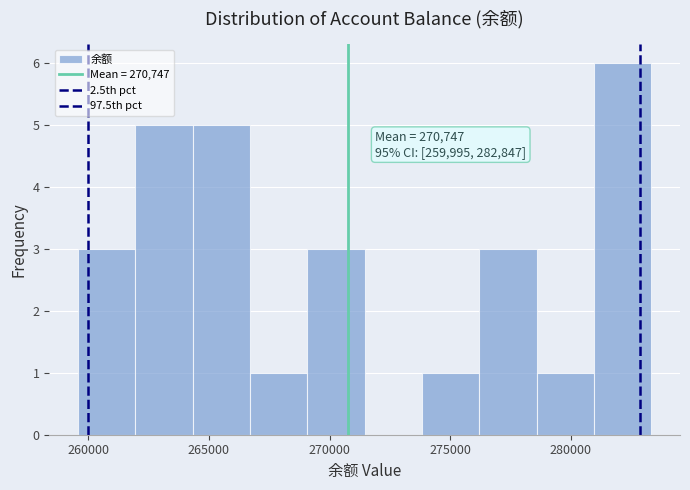

Which range on the x-axis has the tallest bar?

281000 to 283500